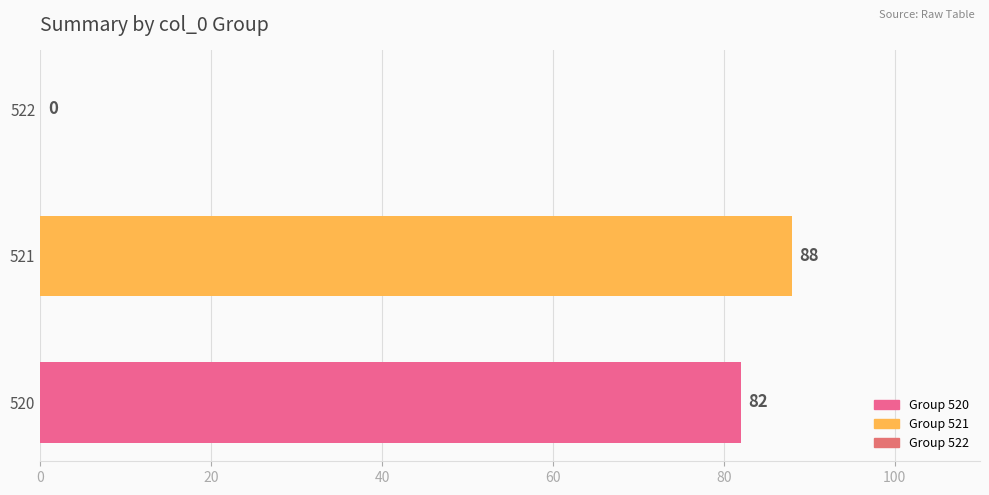

What is the change in value from 520 to 521?

+6